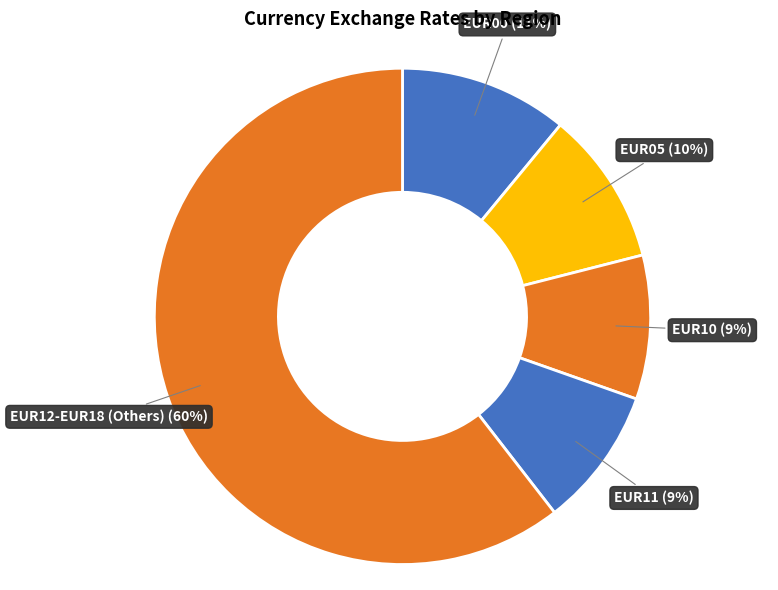

To the nearest percent, what is the average slice percentage?

20%